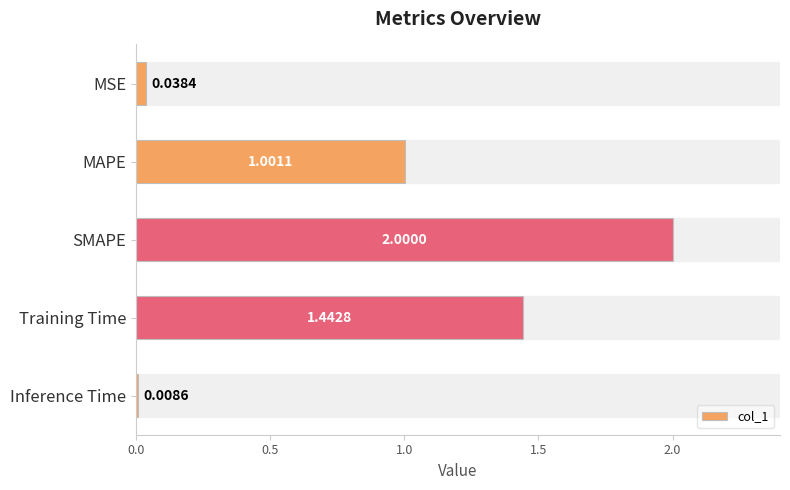

Are the bars horizontal?

Yes